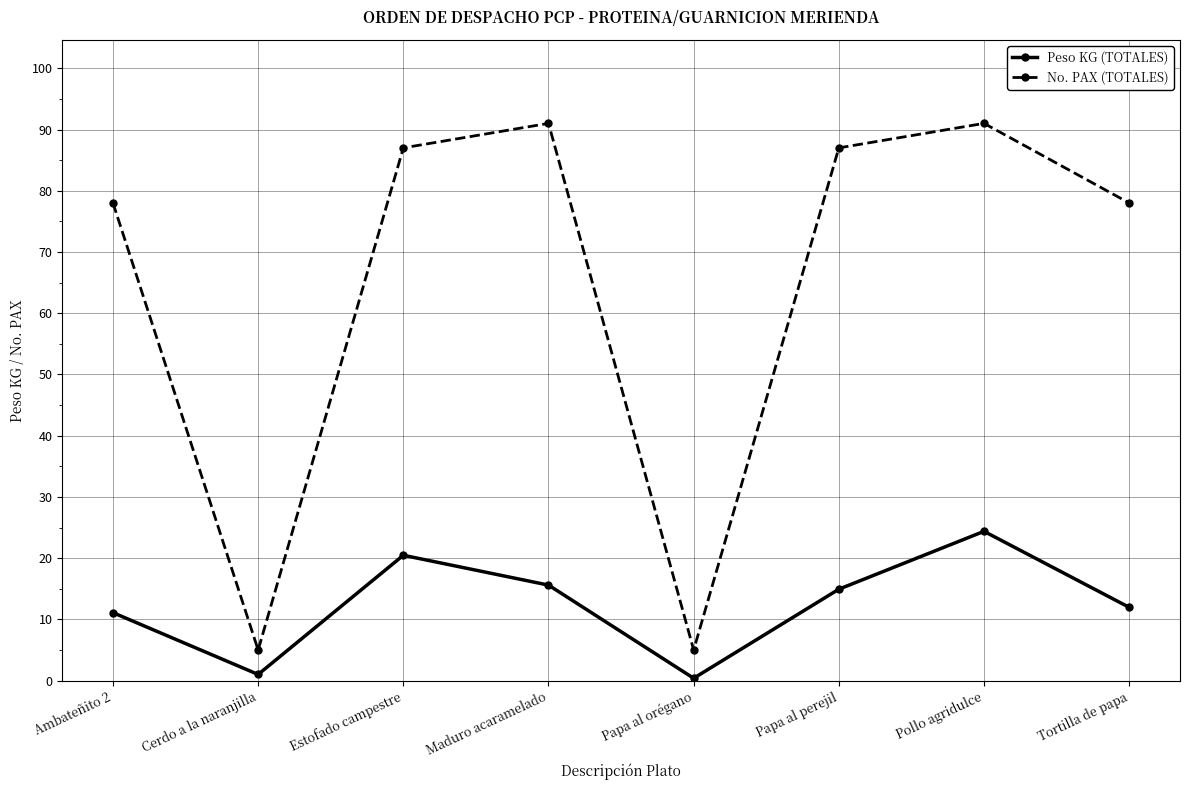

What is the lowest value of the No. PAX (TOTALES) series?

5.0